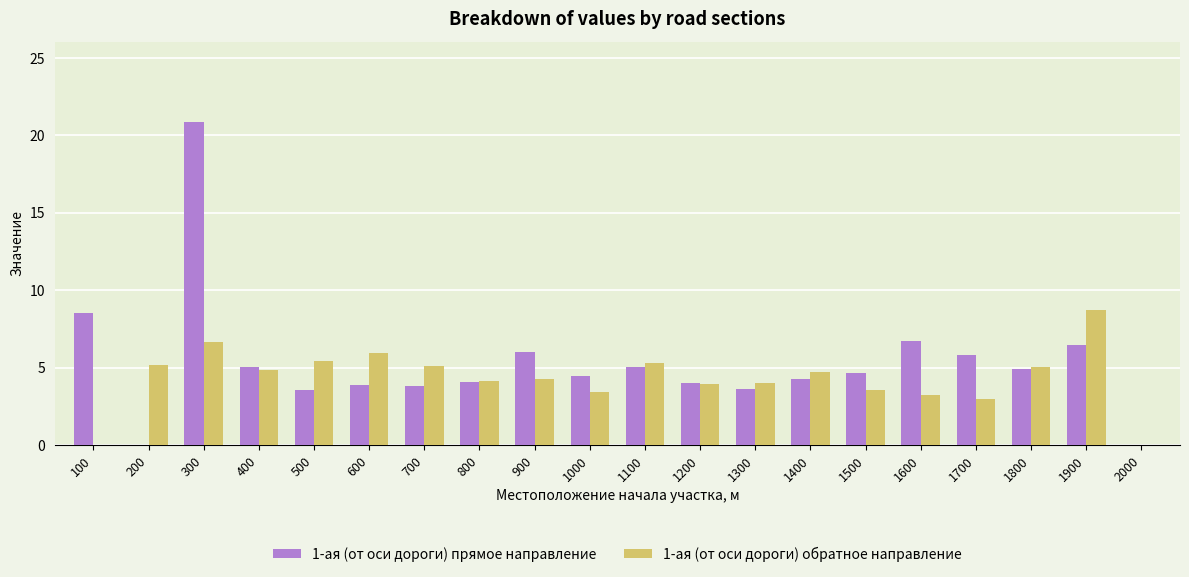

How many data points does each series have?

20